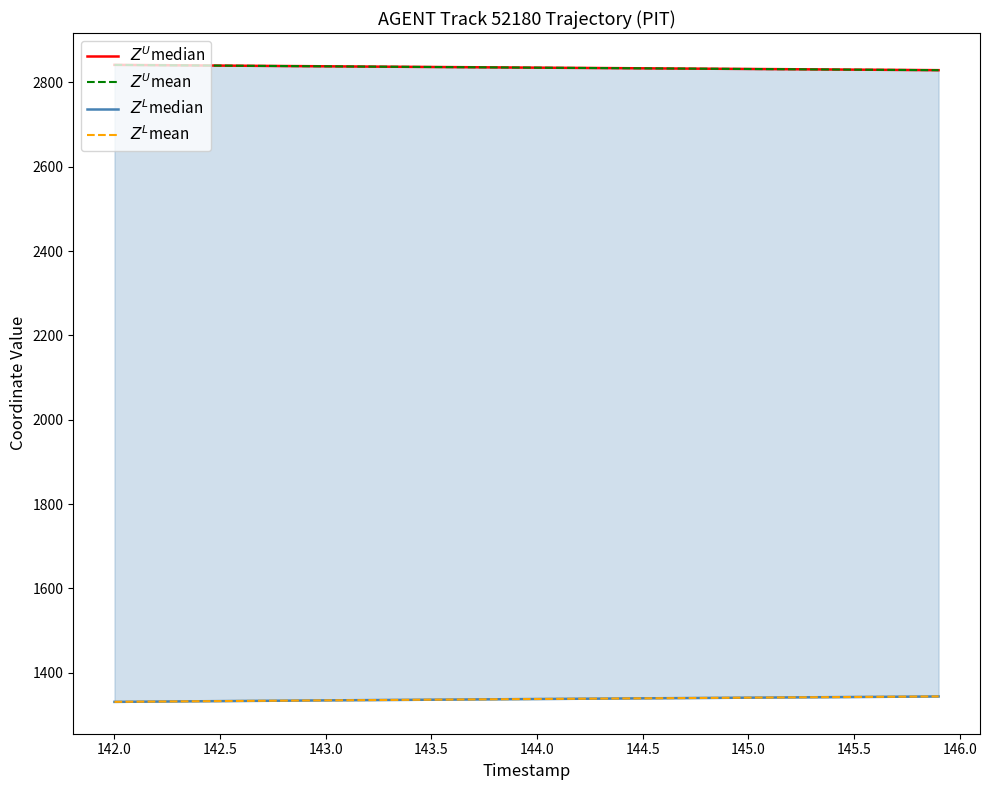

What is the average value of the $Z^L$mean series?

1337.5